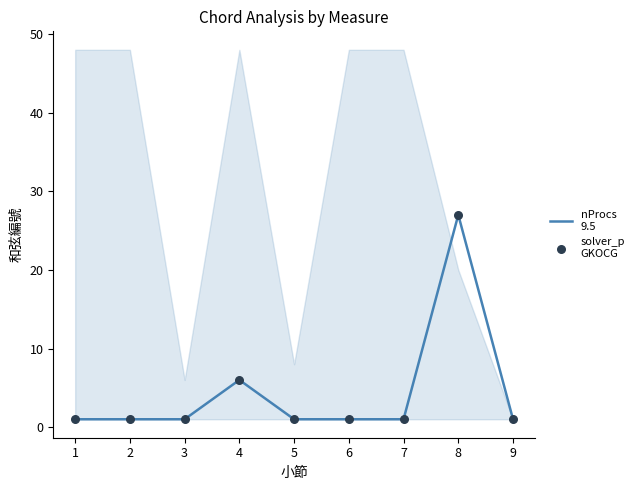

Which series reaches the maximum Y coordinate?

nProcs
9.5